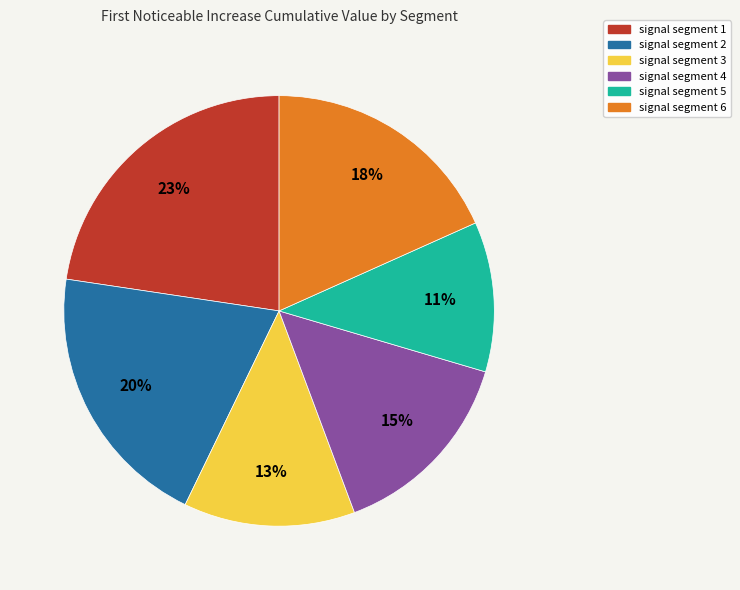

Which slice is the largest?

signal segment 1